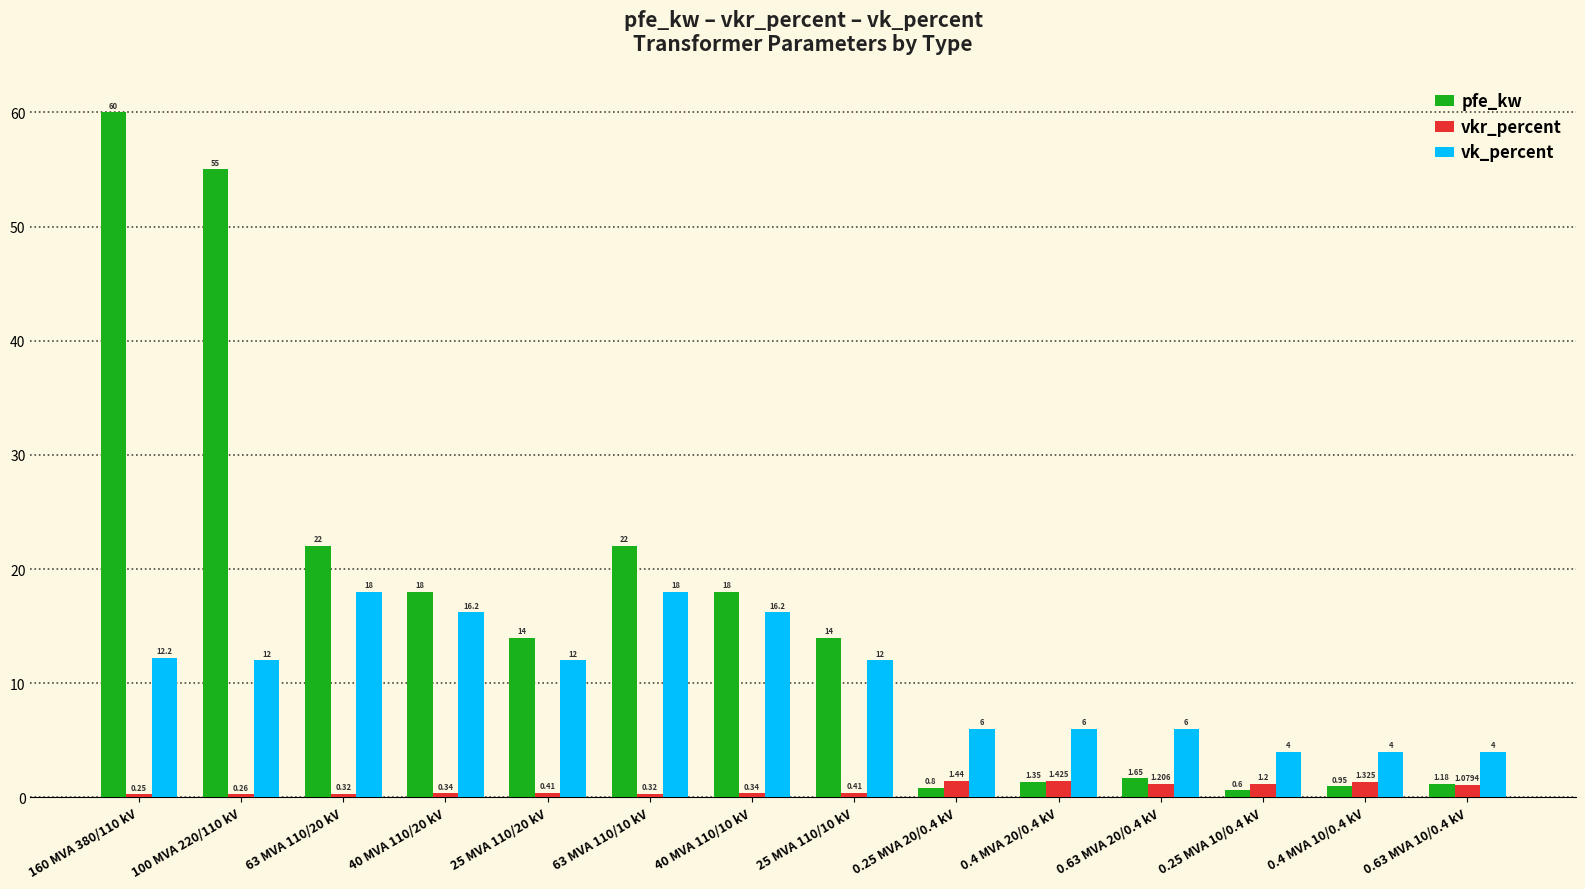

What is the value of the vk_percent bar at the 12th from the left?

4.0